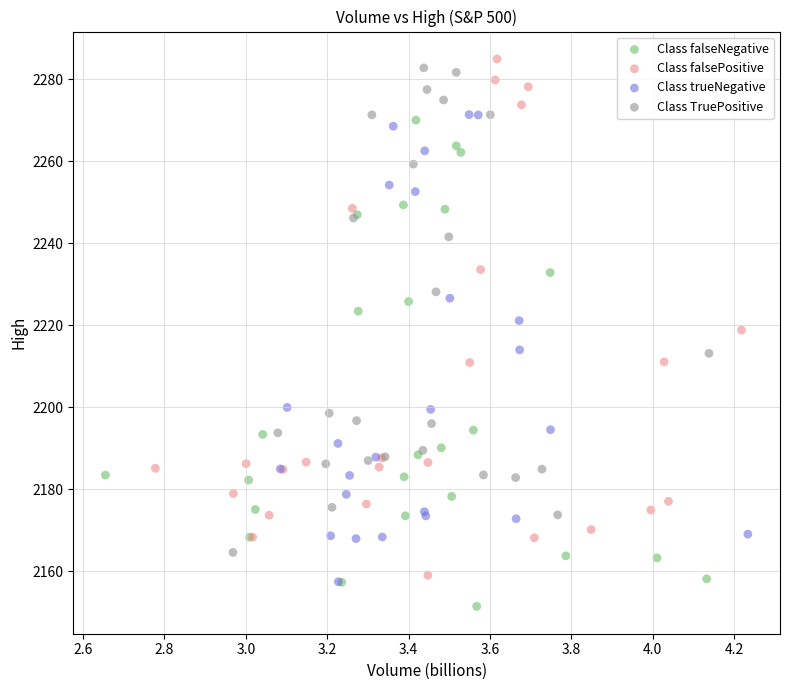

Which series has the widest spread of Y values?

Class falsePositive